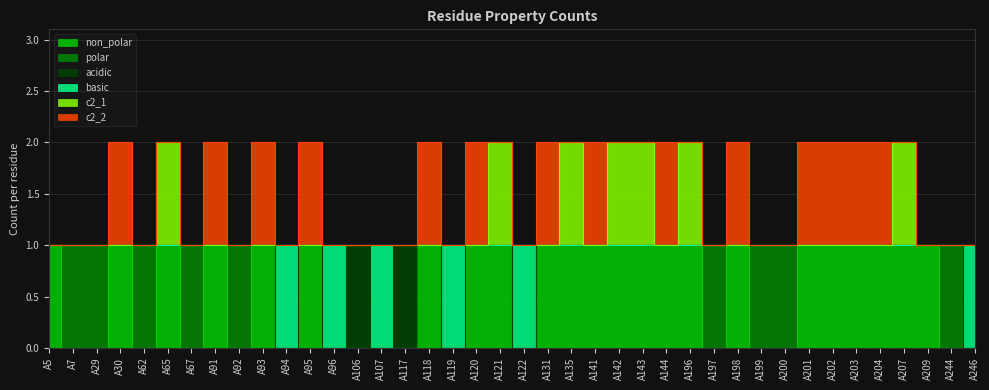

Is the value of non_polar at A144 greater than the value of c2_1 at A5?

No